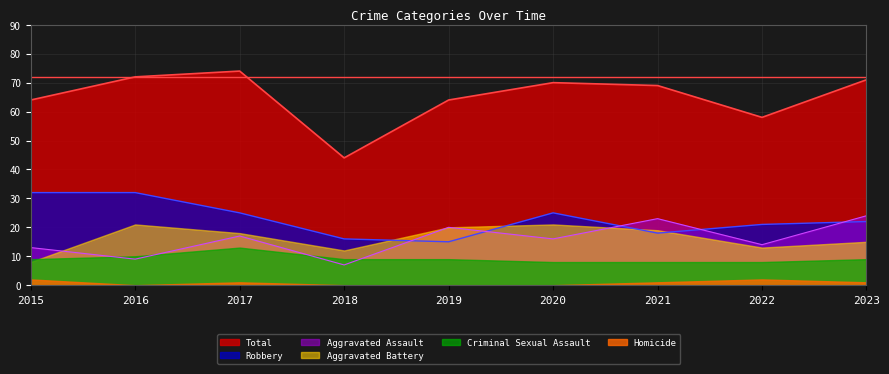

What is the difference between the highest and lowest values at 2018?

44